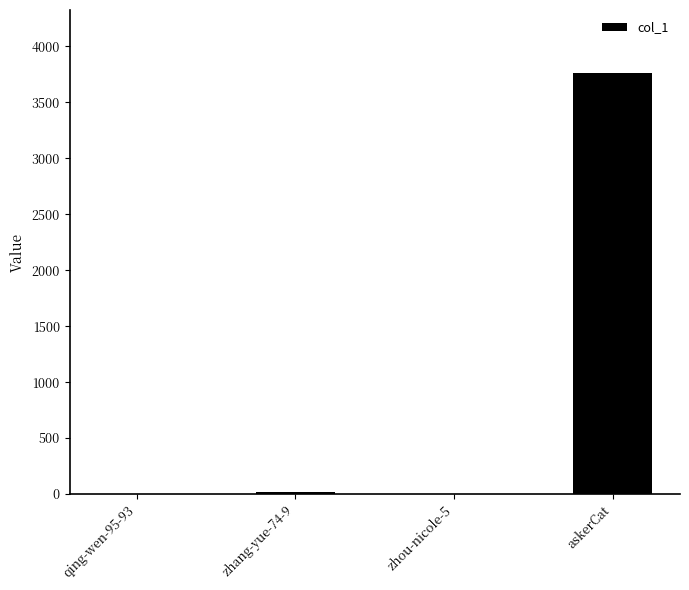

Which has a higher value, askerCat or zhou-nicole-5?

askerCat